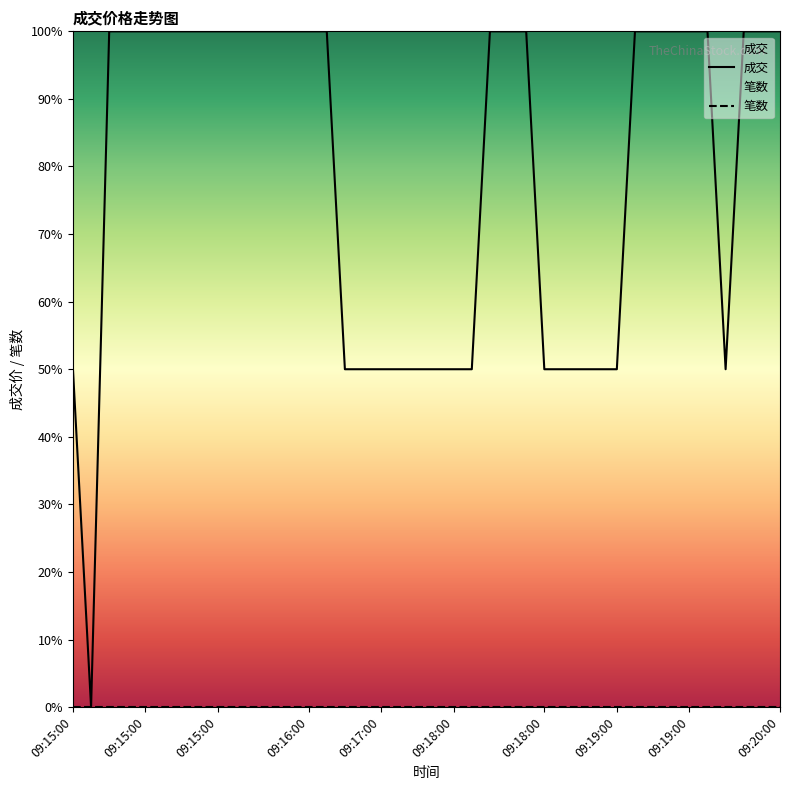

Does the chart display data point markers on the line(s)?

No